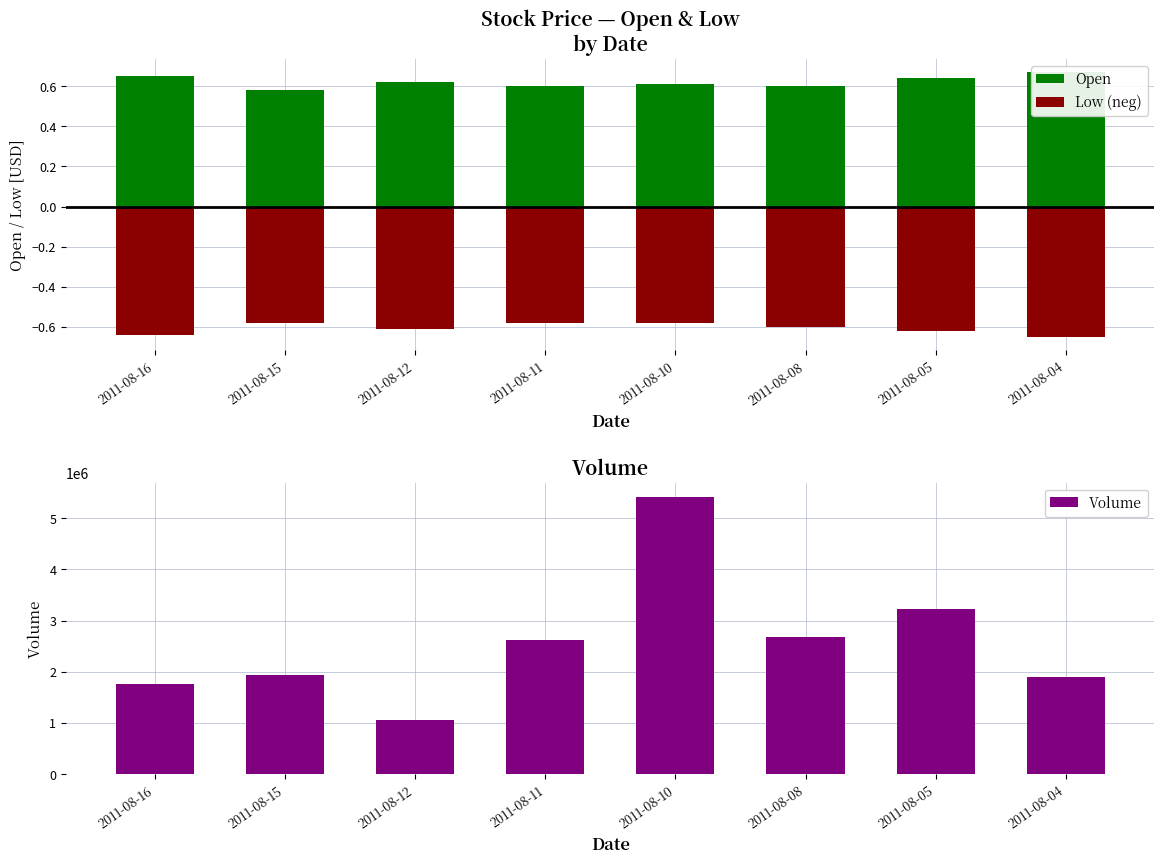

Reading left to right, transcribe all the data shown in this chart.

Open: 0.7	0.6	0.6	0.6	0.6	0.6	0.6	0.7
Low (neg): -0.6	-0.6	-0.6	-0.6	-0.6	-0.6	-0.6	-0.7
Volume: 1764000.0	1939000.0	1049000.0	2627000.0	5422000.0	2679000.0	3224000.0	1893000.0